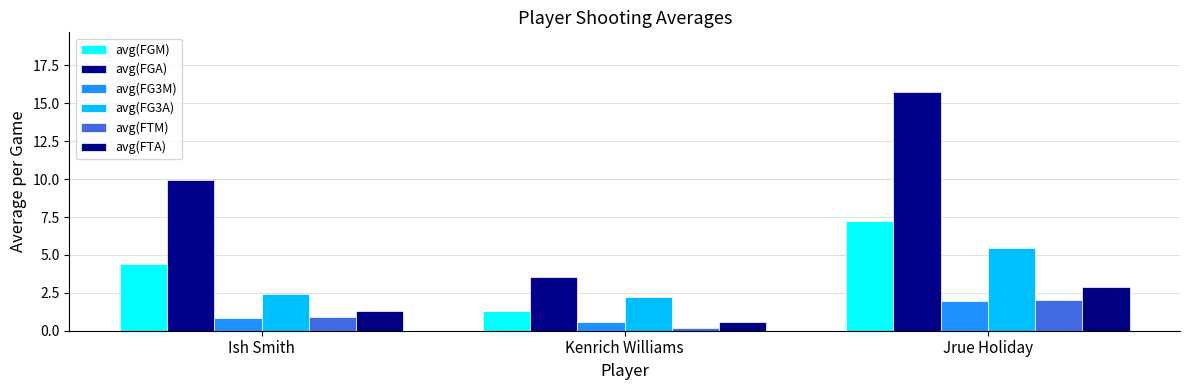

Rank the series by their maximum value, from highest to lowest.

avg(FGA), avg(FGM), avg(FG3A), avg(FTA), avg(FTM), avg(FG3M)